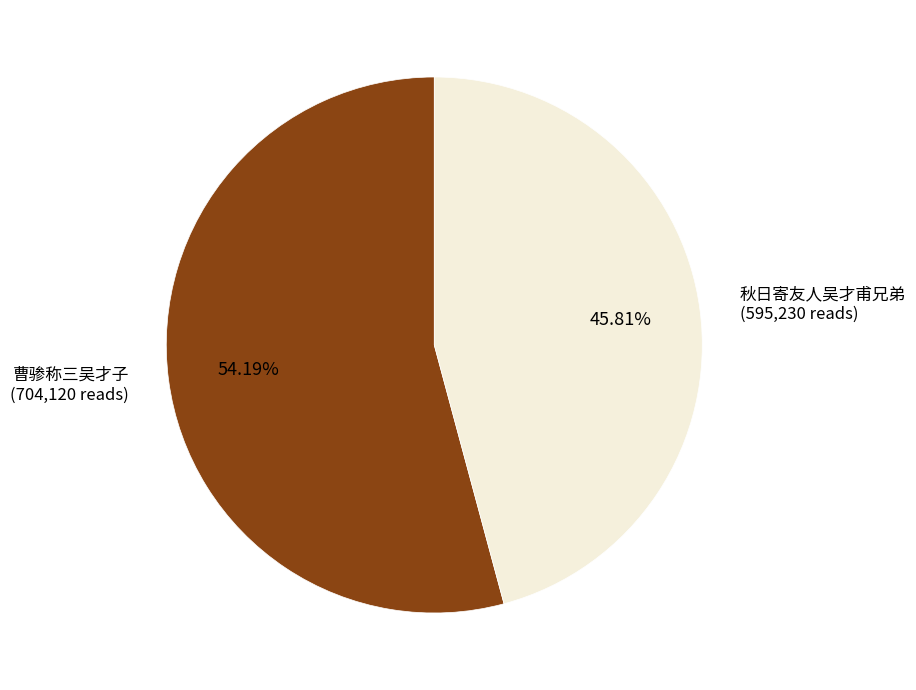

Count the number of slices in the pie.

2